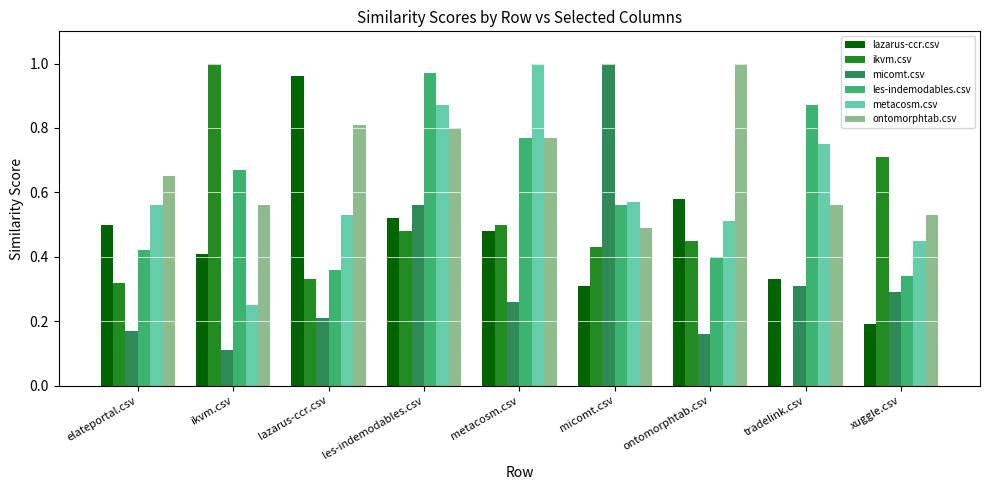

At which category is the sum across all series the highest?

les-indemodables.csv